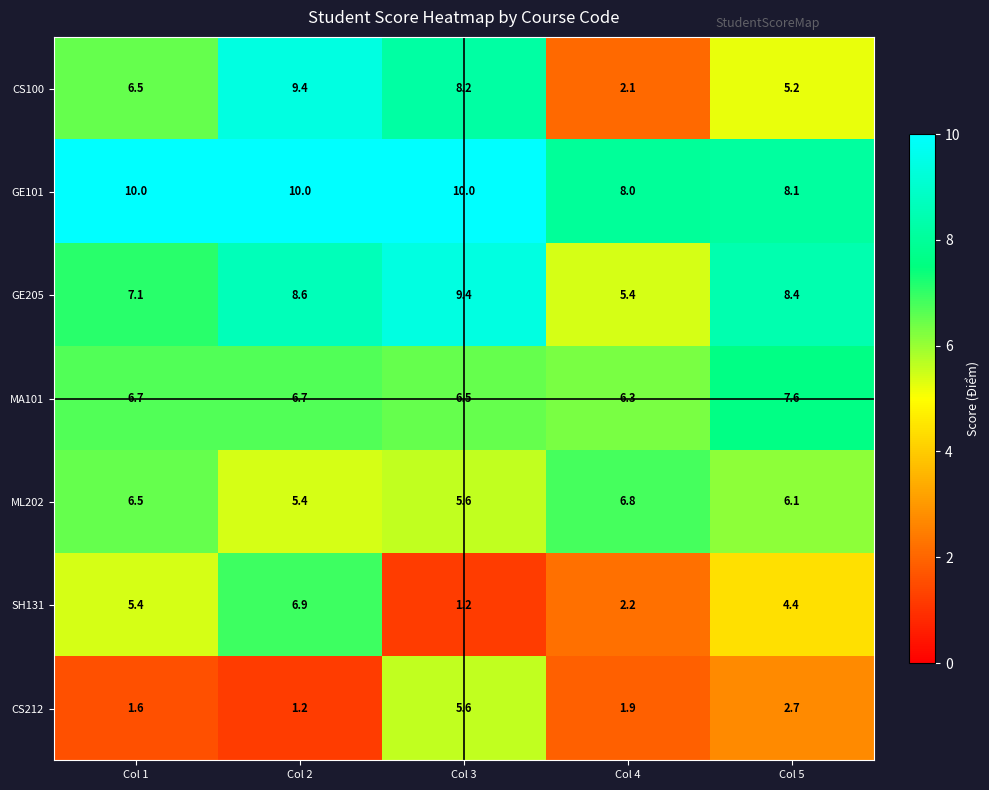

What is the average value of the MA101 series?

6.8